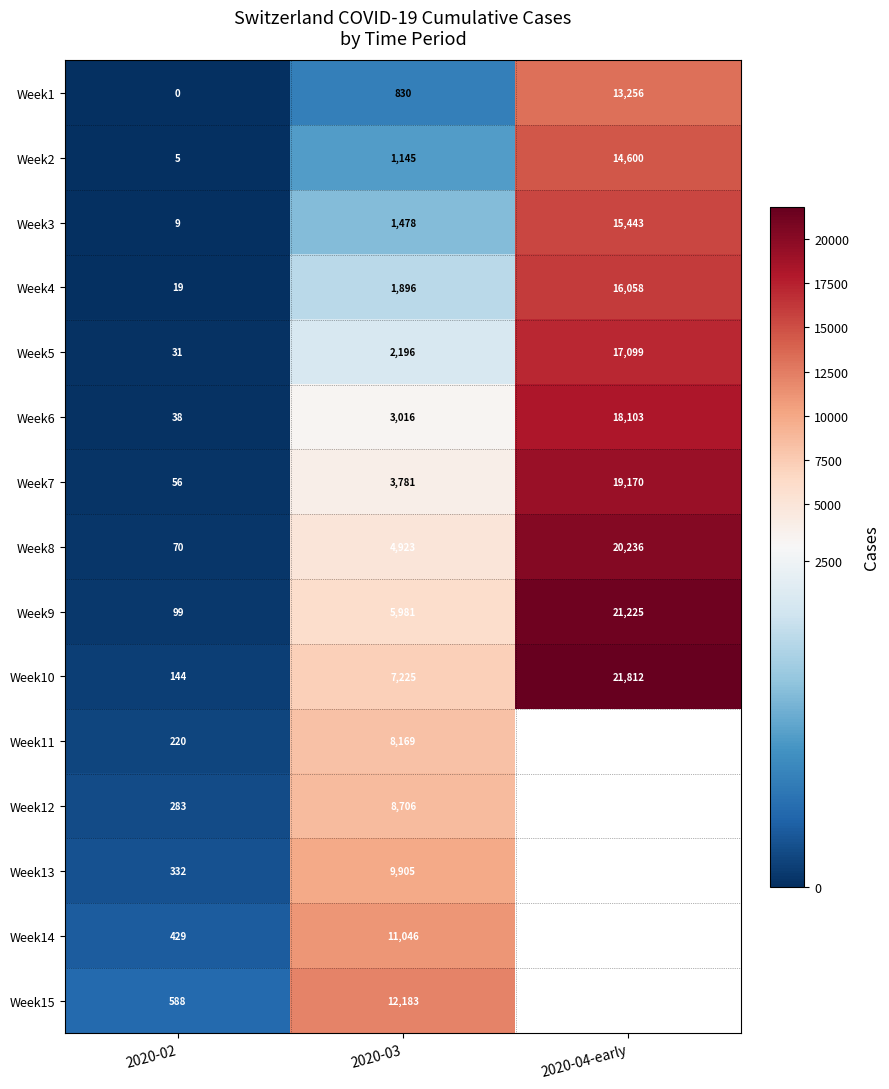

How many data points does each series have?

3